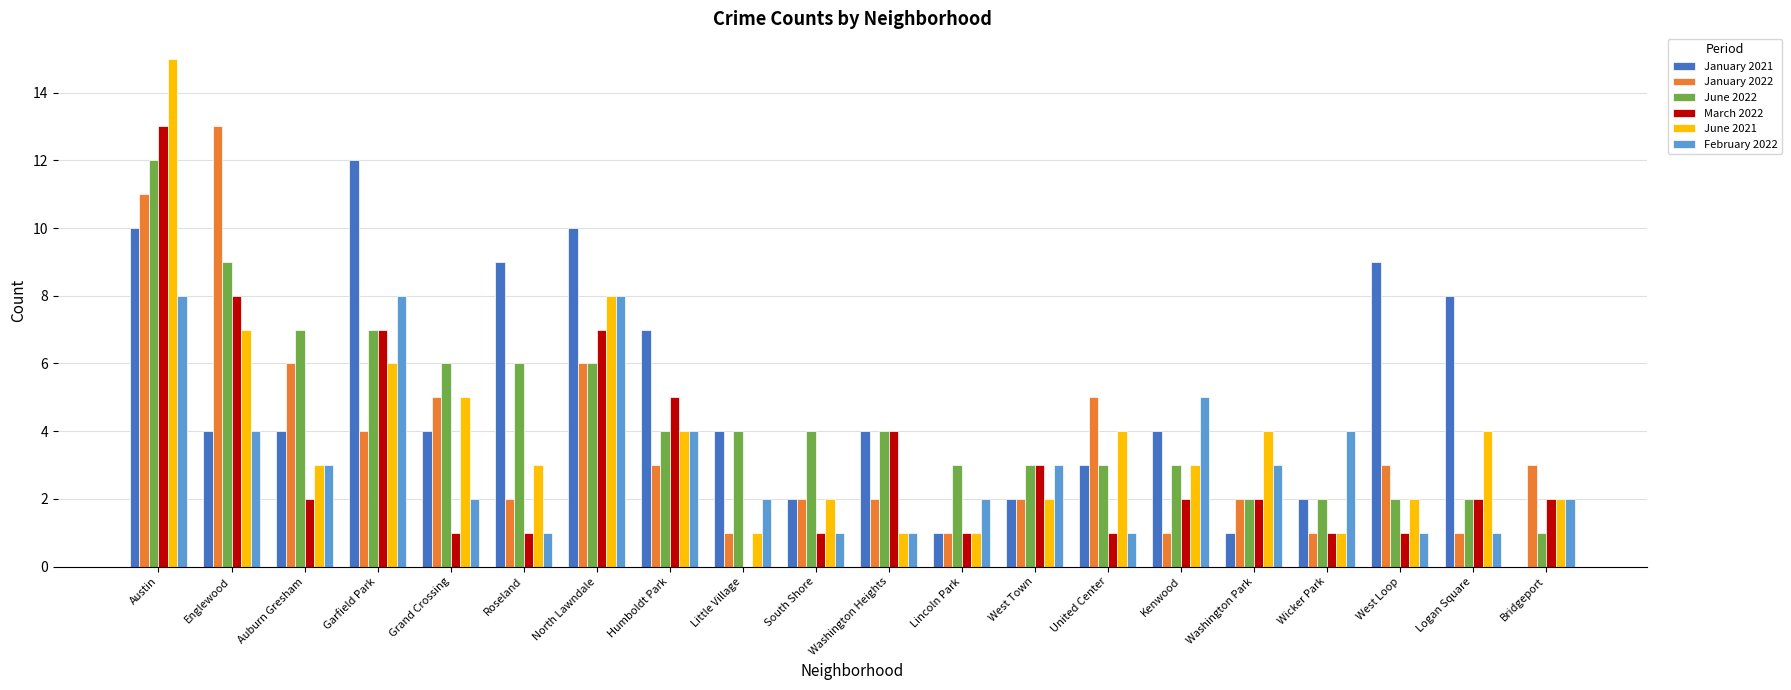

What is the sum of the February 2022 values at Grand Crossing and Lincoln Park?

4